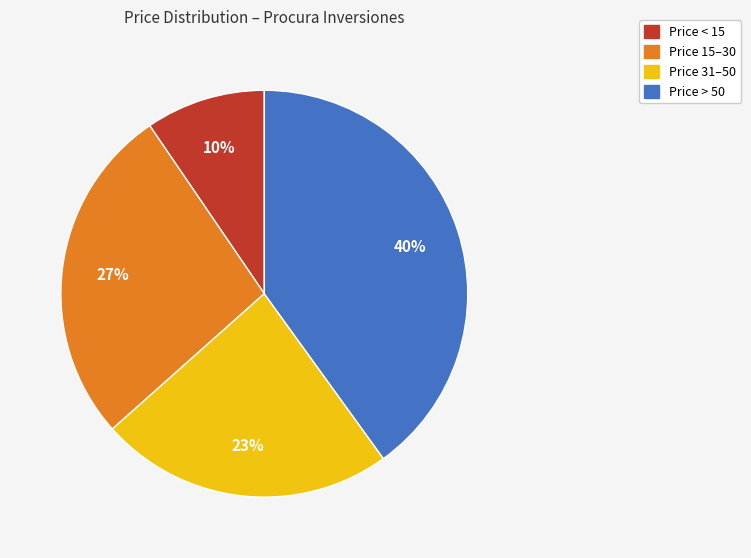

How many slices are in this pie chart?

4